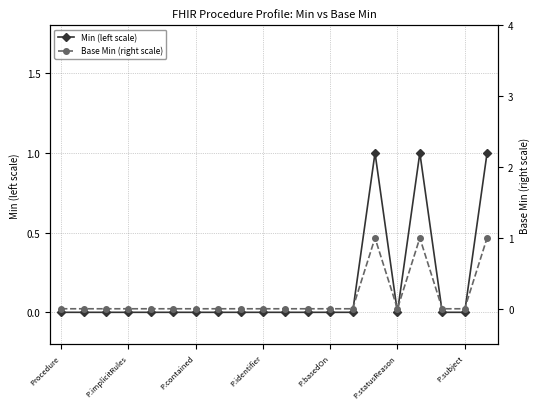

The value of Base Min (right scale) at Procedure is 1. True or false?

False